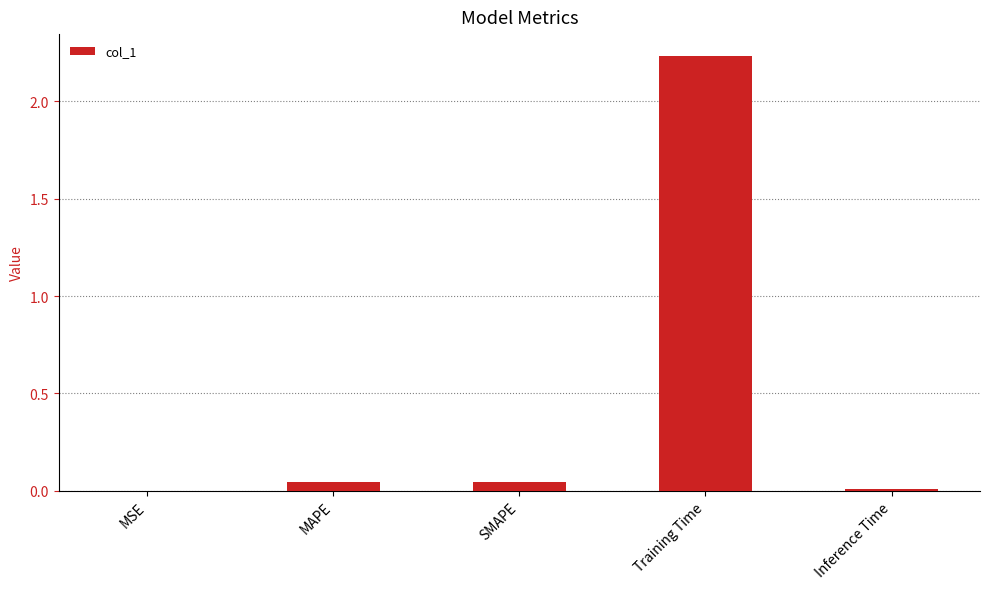

Which label corresponds to the largest value in the chart?

Training Time